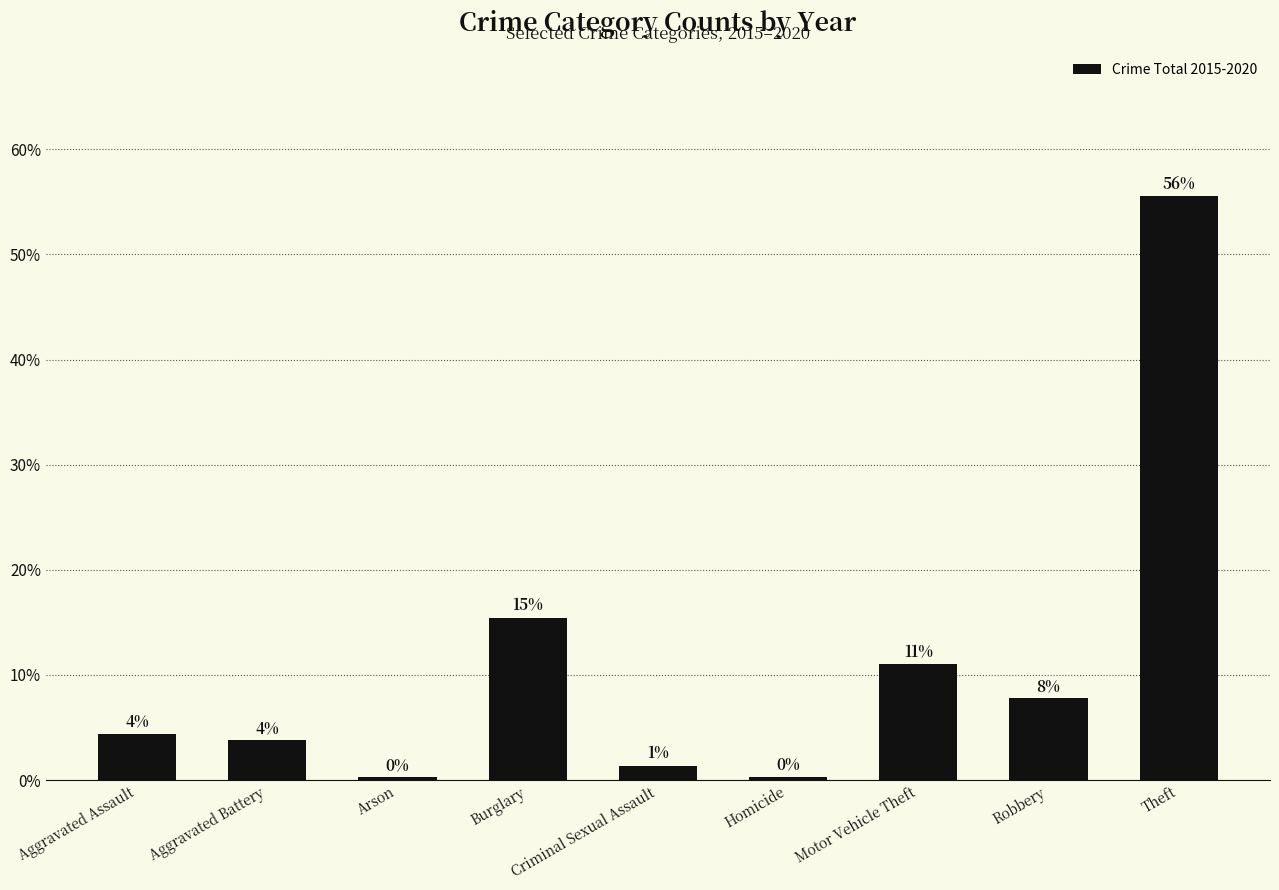

Does the chart contain any negative values?

No